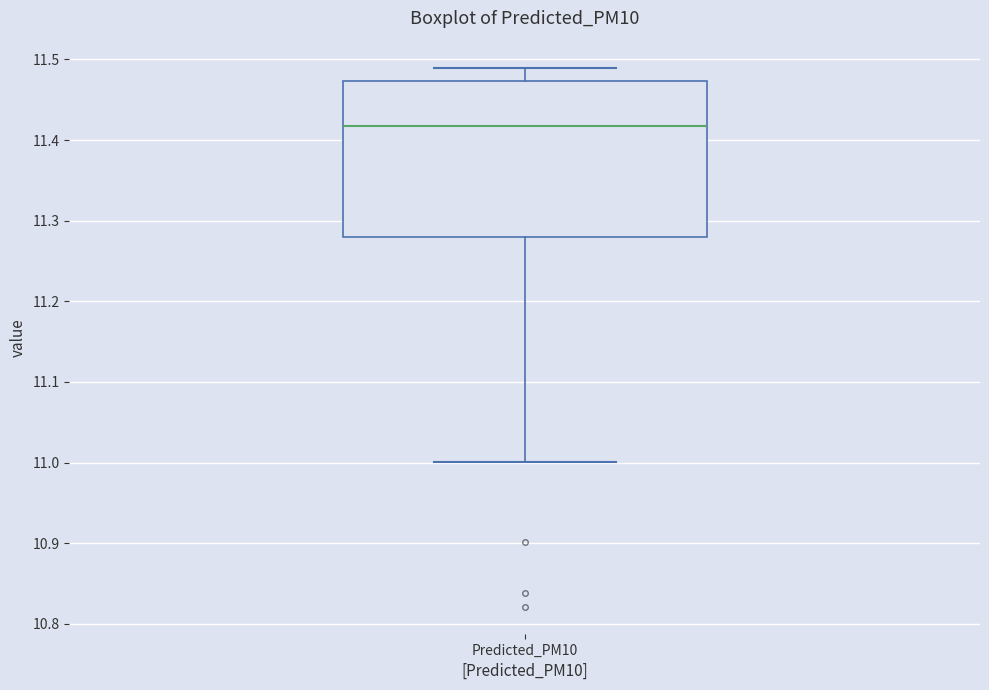

Where is the lower edge of the box for Predicted_PM10 on the y-axis? The values are not printed on the chart, so give them approximately, as read against the axis.

11.28